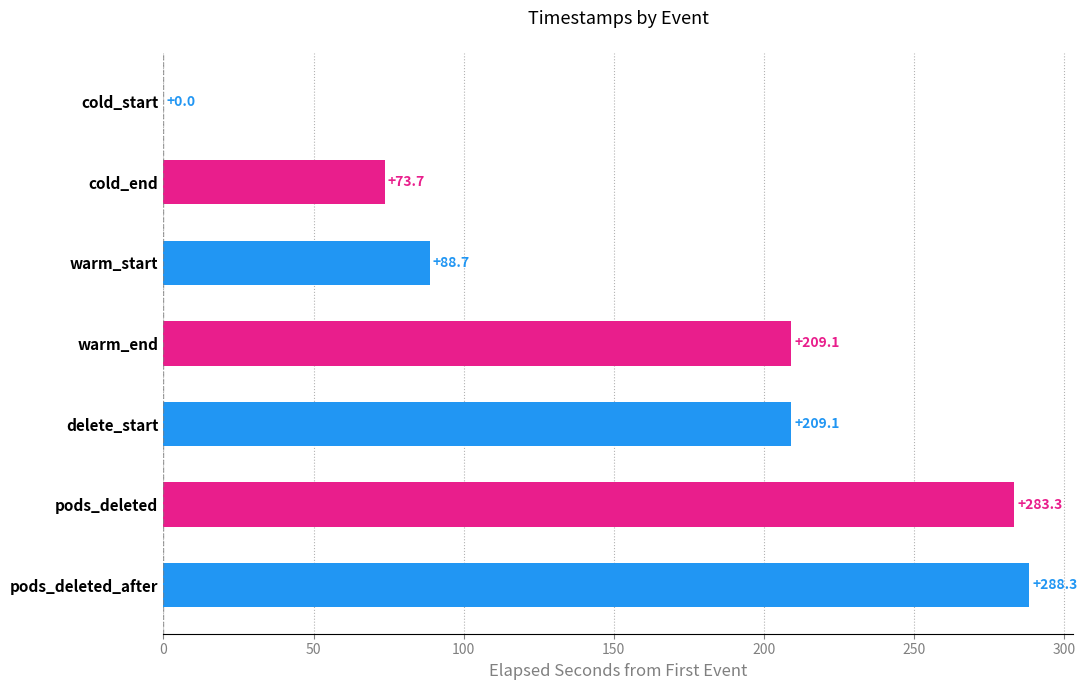

Is it true that the value at warm_start is 151.2?

False